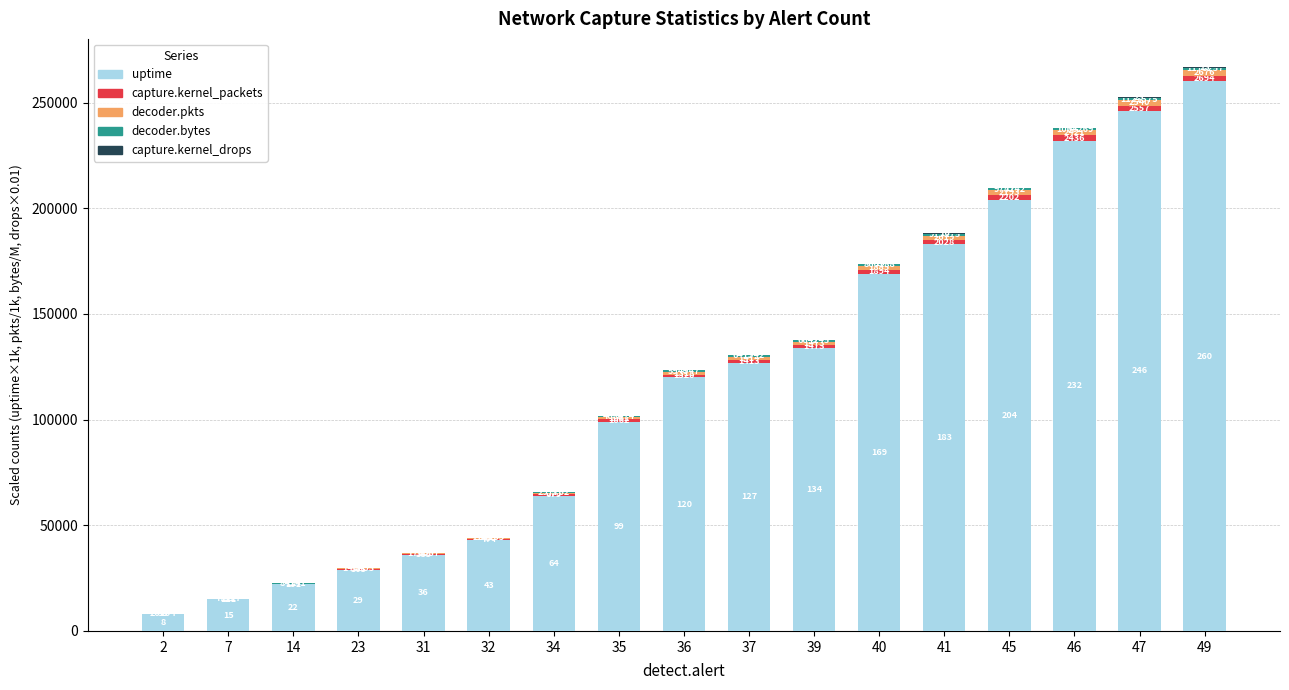

Which series changed the most between 23 and 45?

uptime